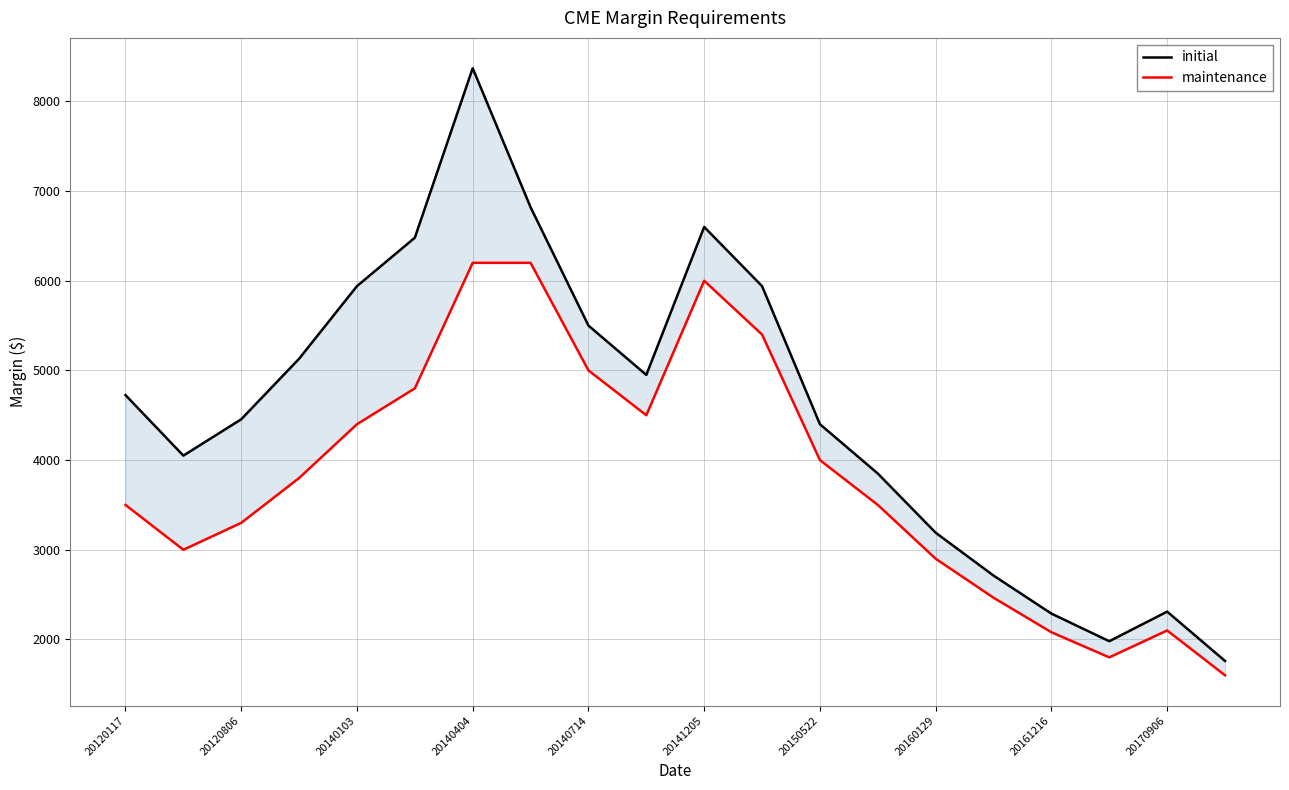

Is it true that maintenance equals 1600 at 19?

True